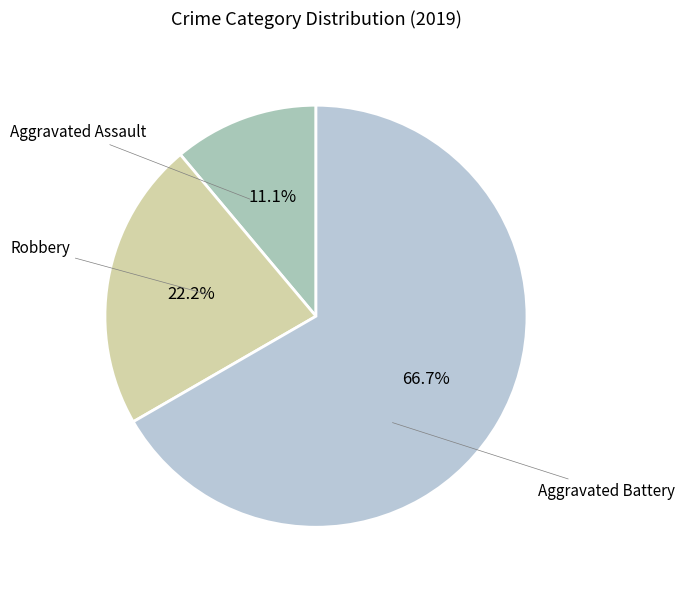

Rank the categories by value from highest to lowest.

Robbery, Aggravated Battery, Aggravated Assault